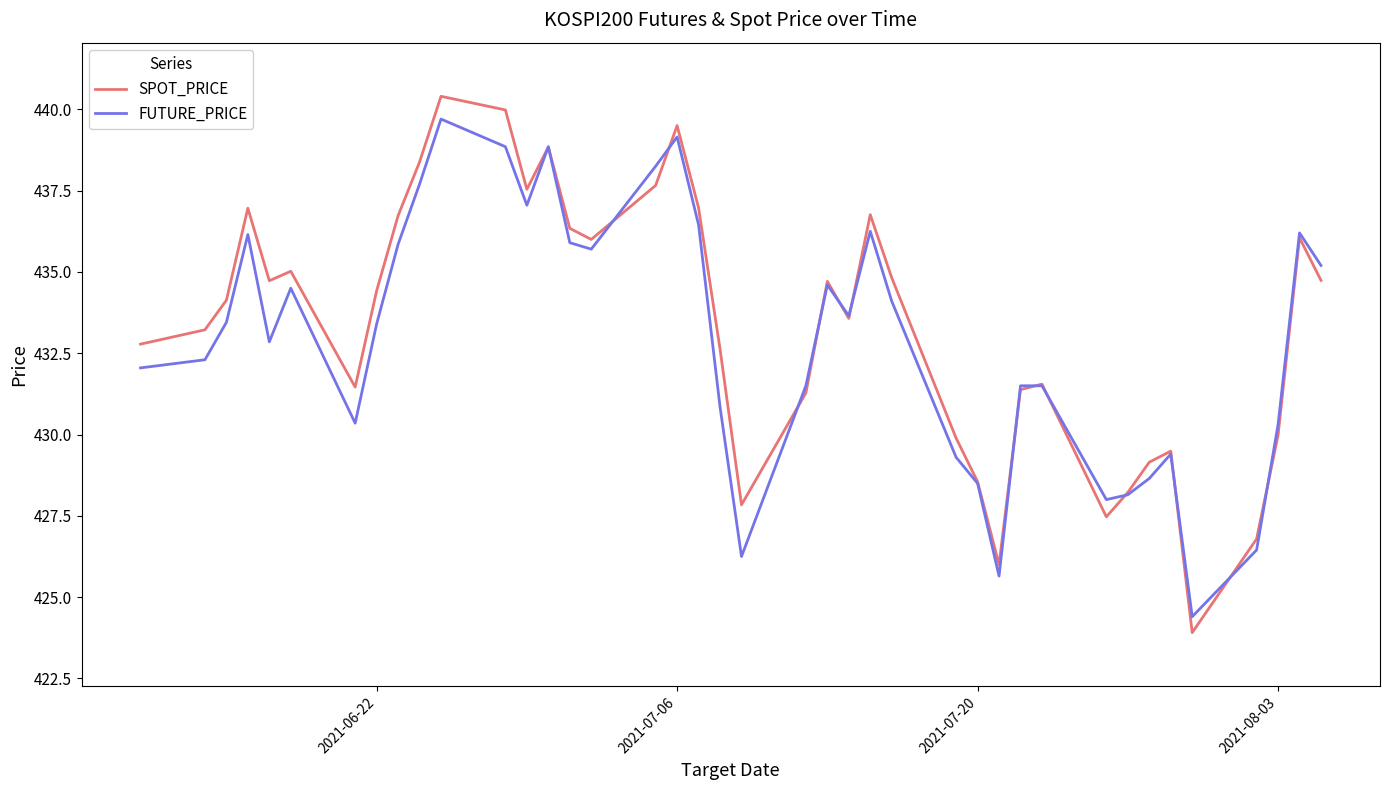

Which series has the largest total across all categories?

SPOT_PRICE